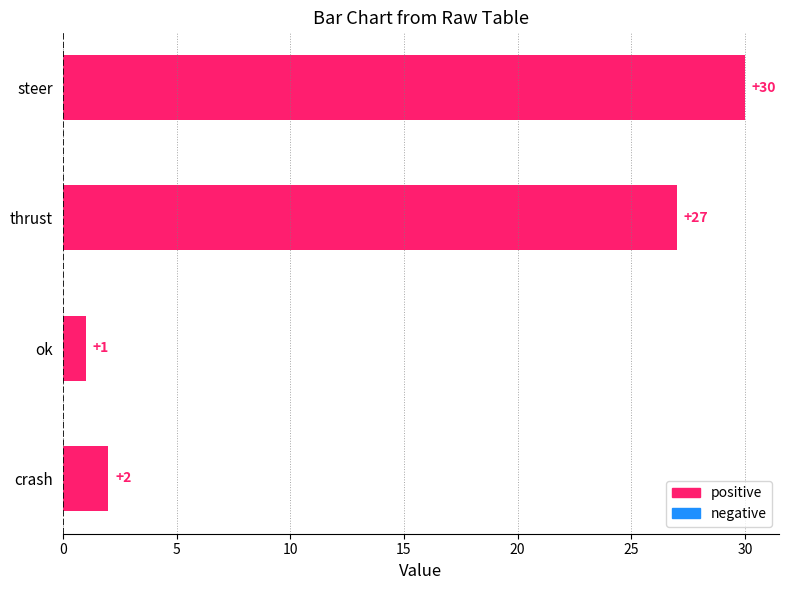

What is the difference between the maximum and minimum values?

29